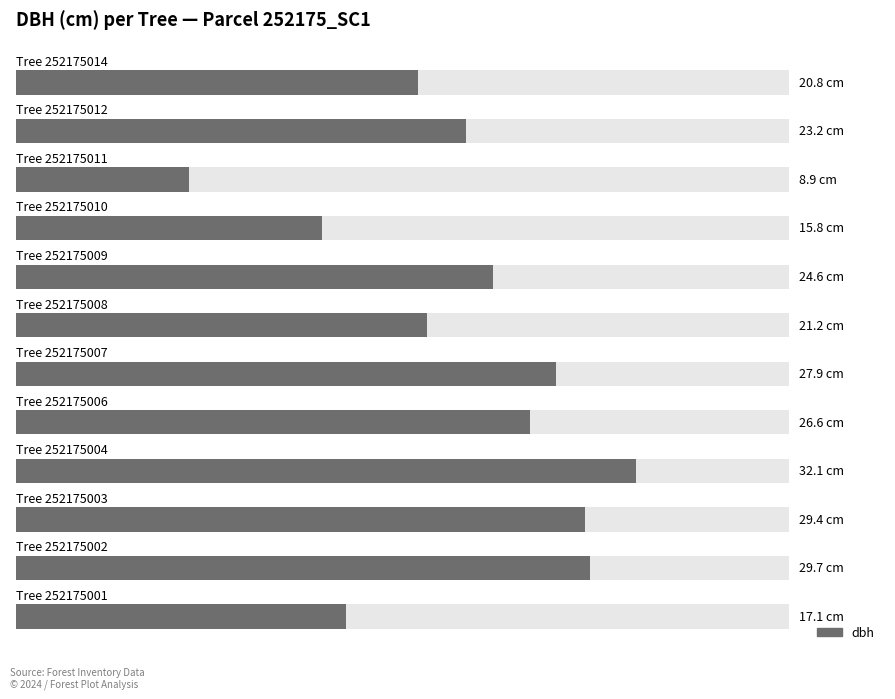

Which label corresponds to the smallest value in the chart?

252175011